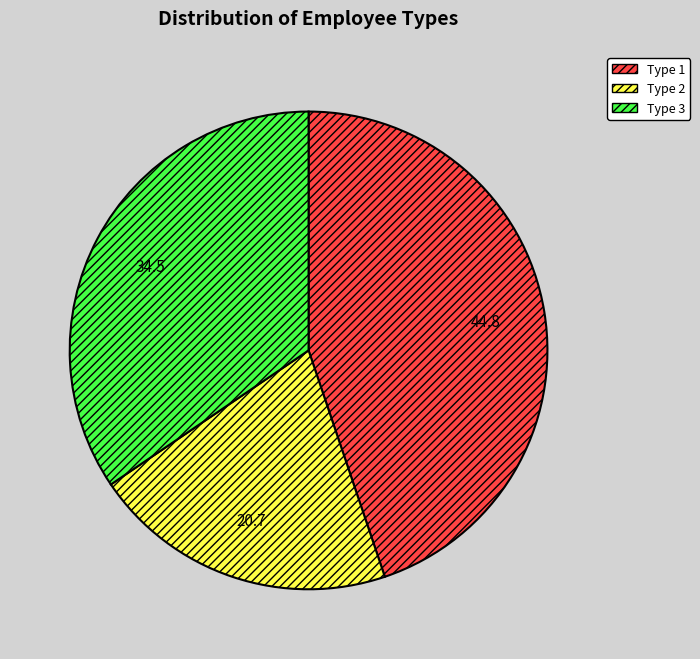

True or false: Type 3 accounts for 21% of the total.

False